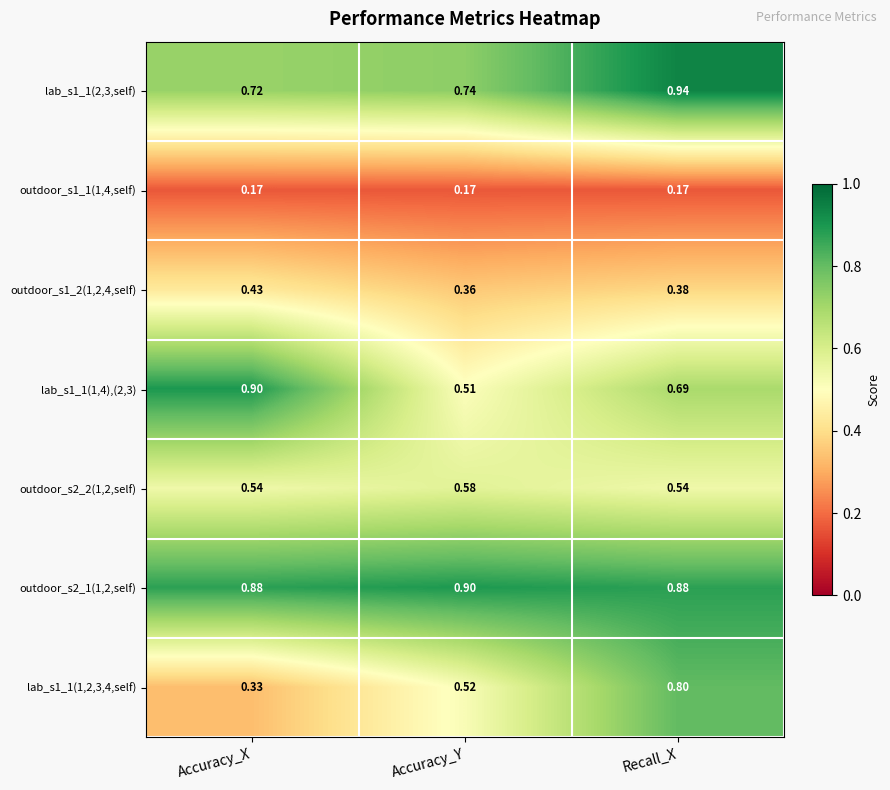

List the labels in order of lab_s1_1(2,3,self) value, smallest first.

Accuracy_X, Accuracy_Y, Recall_X